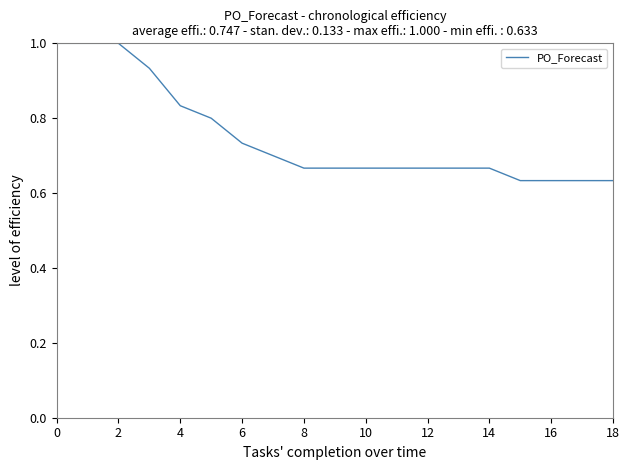

What is the greatest value displayed?

1.0